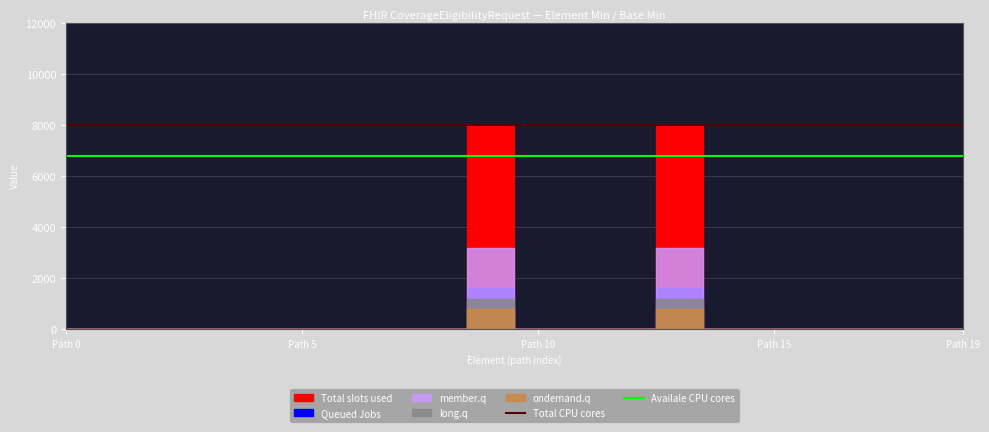

Is the value of Availale CPU cores at 11 greater than the value of Total CPU cores at 7?

No